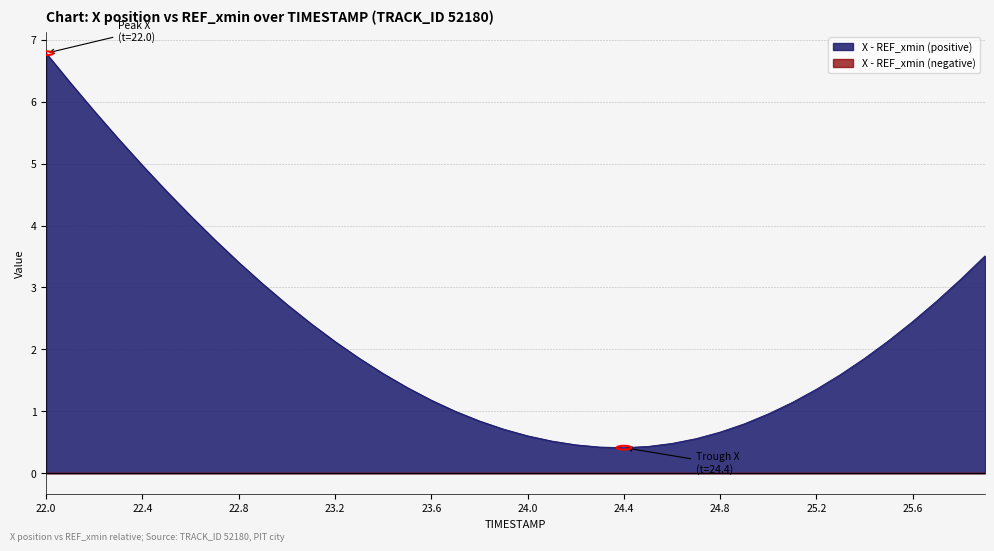

List the labels in order of value, smallest first.

24.4, 24.3, 24.5, 24.2, 24.6, 24.1, 24.7, 24.0, 24.8, 23.9, 24.9, 23.8, 25.0, 23.7, 25.1, 23.6, 25.2, 23.5, 25.3, 23.4, 25.4, 23.3, 23.2, 25.5, 23.1, 25.6, 23.0, 25.7, 22.9, 25.8, 22.8, 25.9, 22.7, 22.6, 22.5, 22.4, 22.3, 22.2, 22.1, 22.0